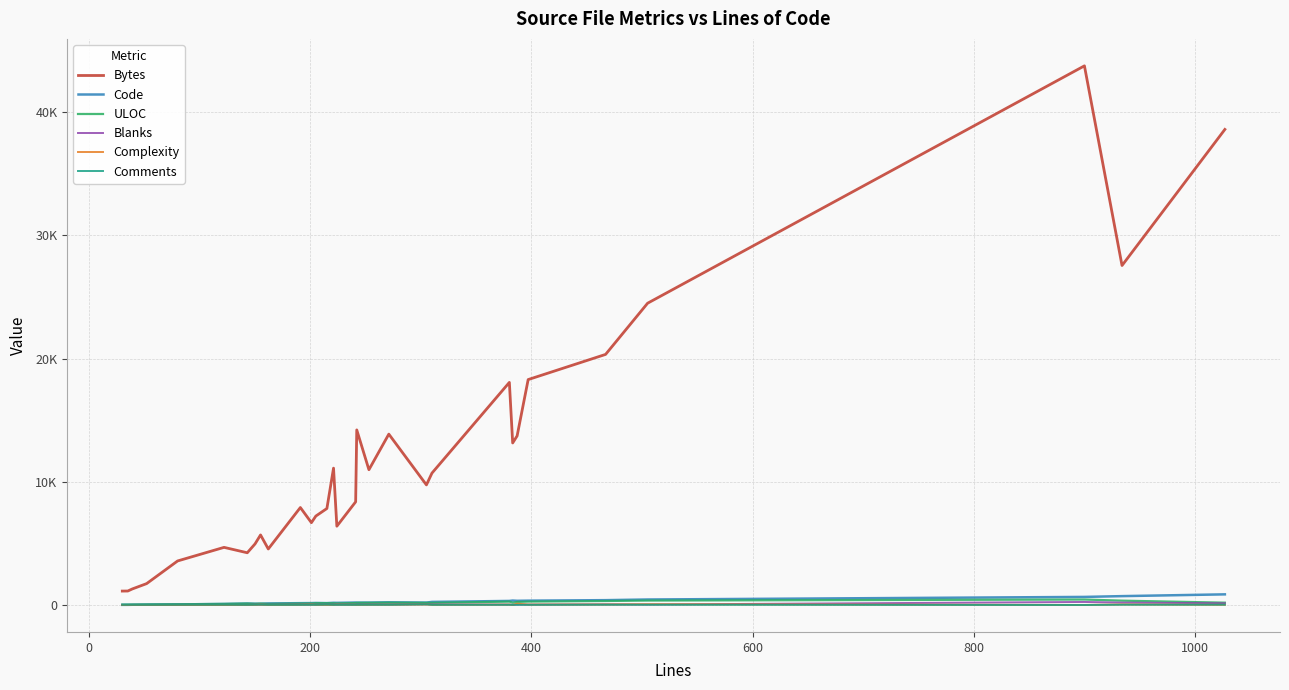

Is this an area chart (filled region under the line)?

No